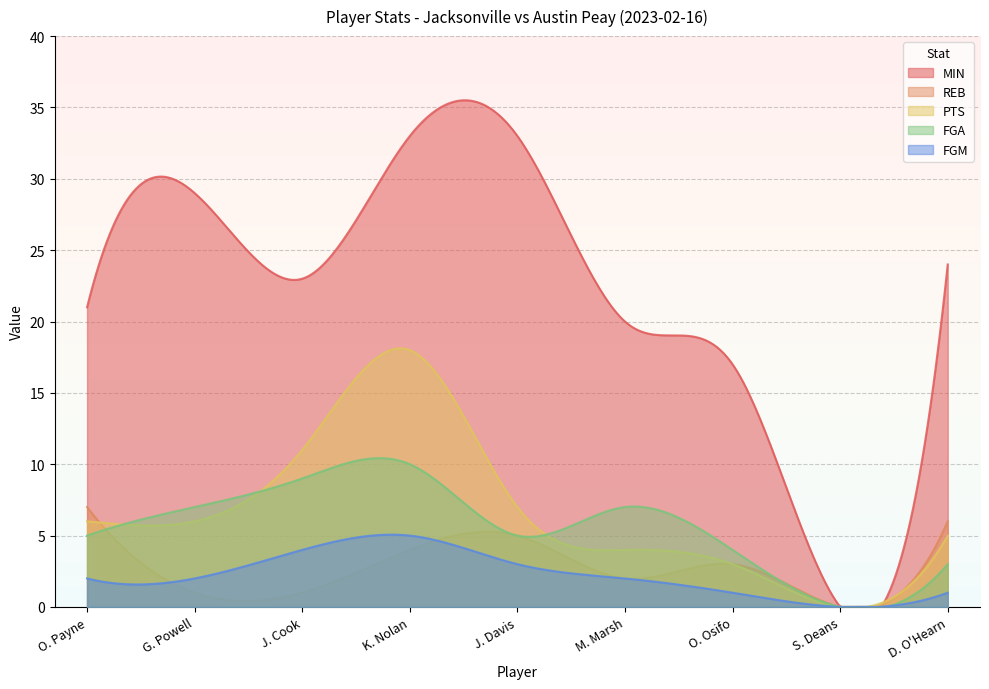

Count the number of categories in the chart.

300